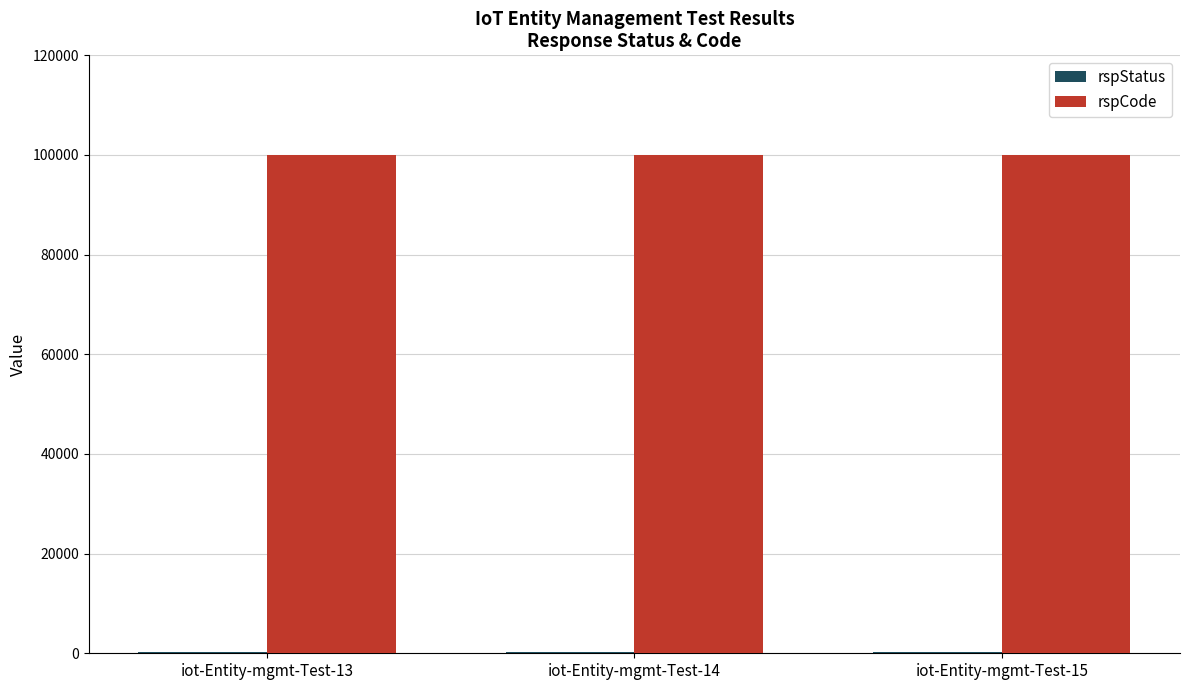

What is the maximum value for rspCode?

100000